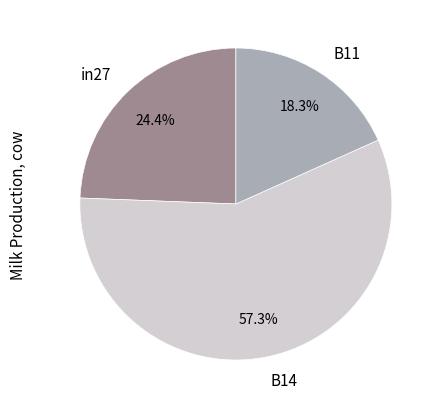

Which slice represents more than half of the pie?

B14